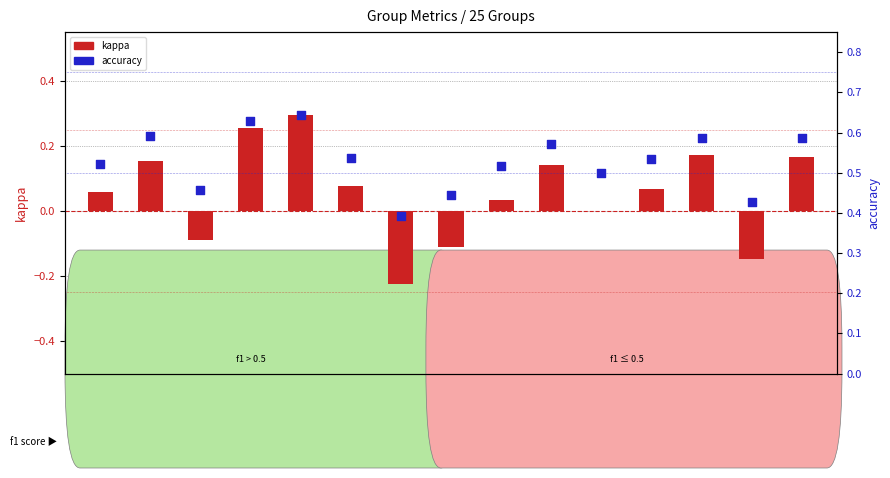

Is the value of accuracy at G5 greater than the value of kappa at G9?

Yes